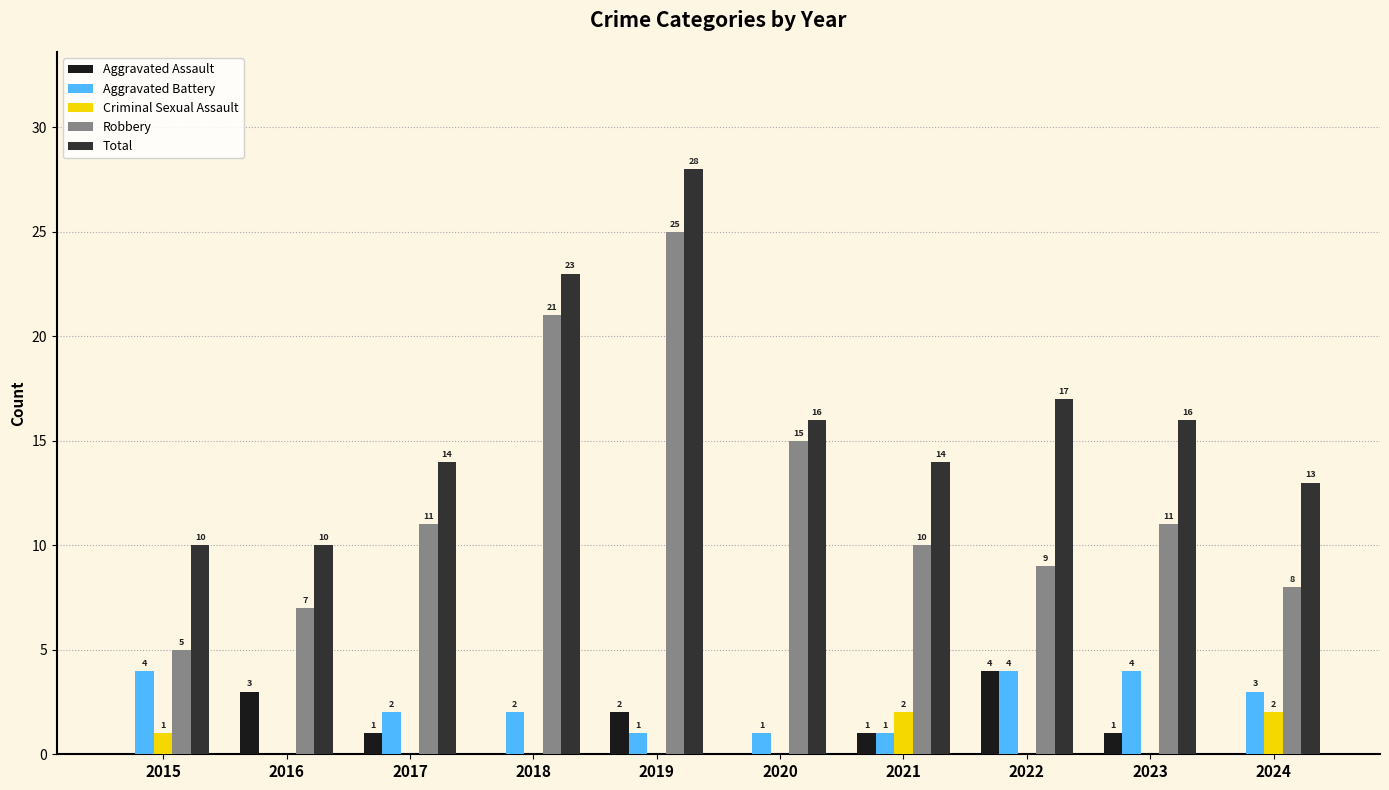

How many distinct data groups are displayed?

5